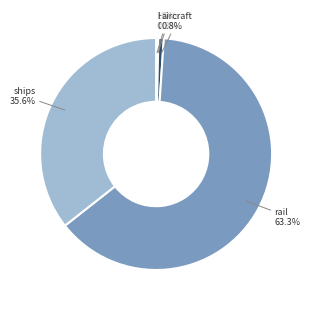

Is there any slice that represents more than half of the pie?

Yes